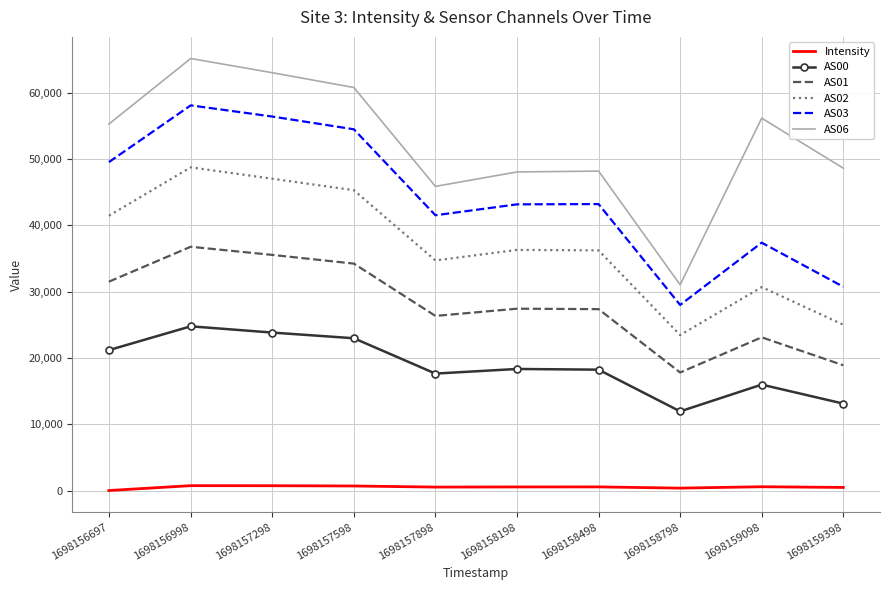

At which category is the sum across all series the highest?

1698156998